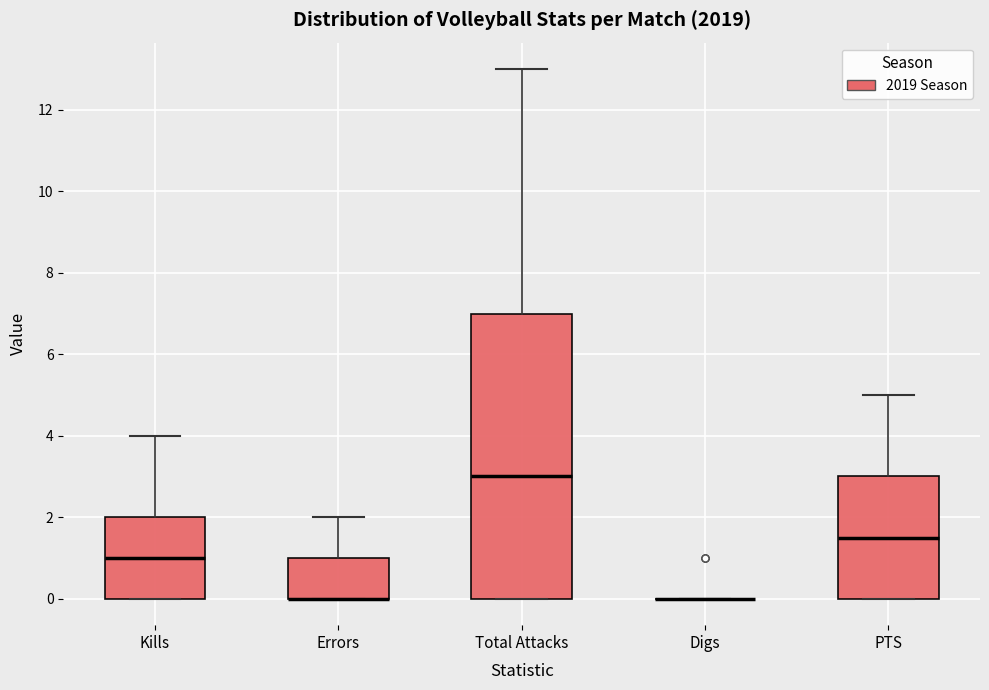

Reading left to right, transcribe this box plot: for each box, give where its median line is, the range the box spans, and where its two whiskers end, as read against the y-axis. The values are not printed on the chart, so give them approximately, as read against the axis.

Kills: median 1.0, box 0.0 to 2.0, whiskers 0.0 to 4.0
Errors: median 0.0 (drawn on the box's lower edge), box 0.0 to 1.0, whiskers 0.0 to 2.0
Total Attacks: median 3.0, box 0.0 to 7.0, whiskers 0.0 to 13.0
Digs: box collapsed to a line at 0.0, whiskers 0.0 to 0.0
PTS: median 1.6, box 0.0 to 3.0, whiskers 0.0 to 5.0